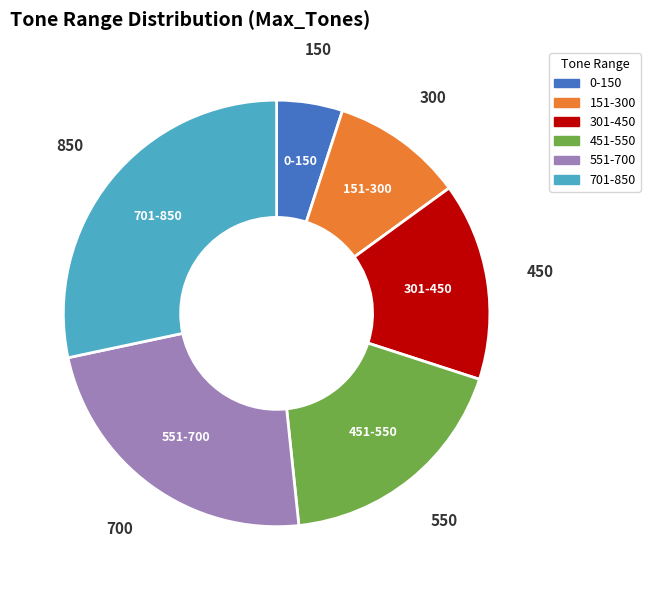

Which slice is the smallest?

0-150